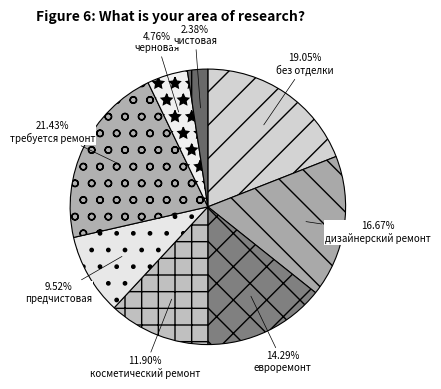

Which slice is the largest?

требуется ремонт